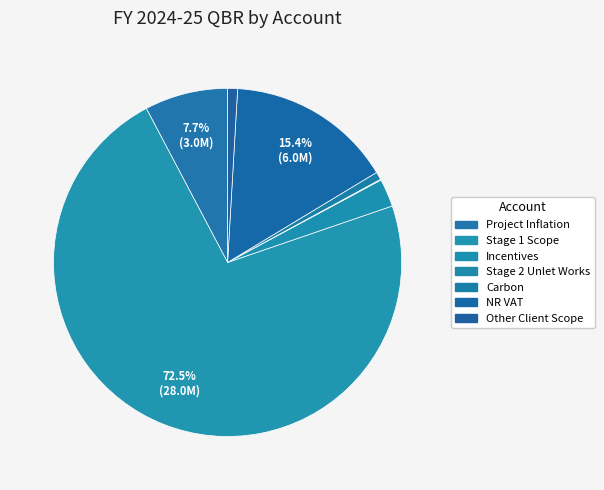

What is the smallest slice in the pie chart?

Stage 2 Unlet Works